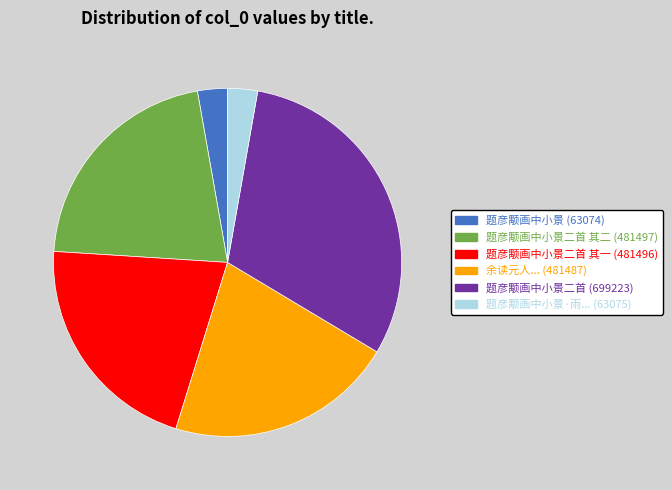

How many segments does this pie chart have?

6